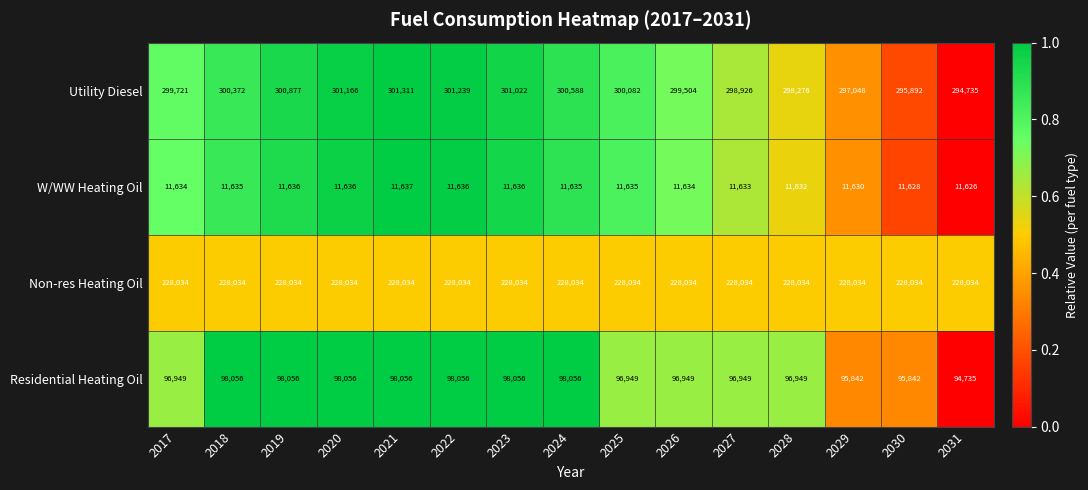

What is the spread (max minus min) of values at 2031?

283109